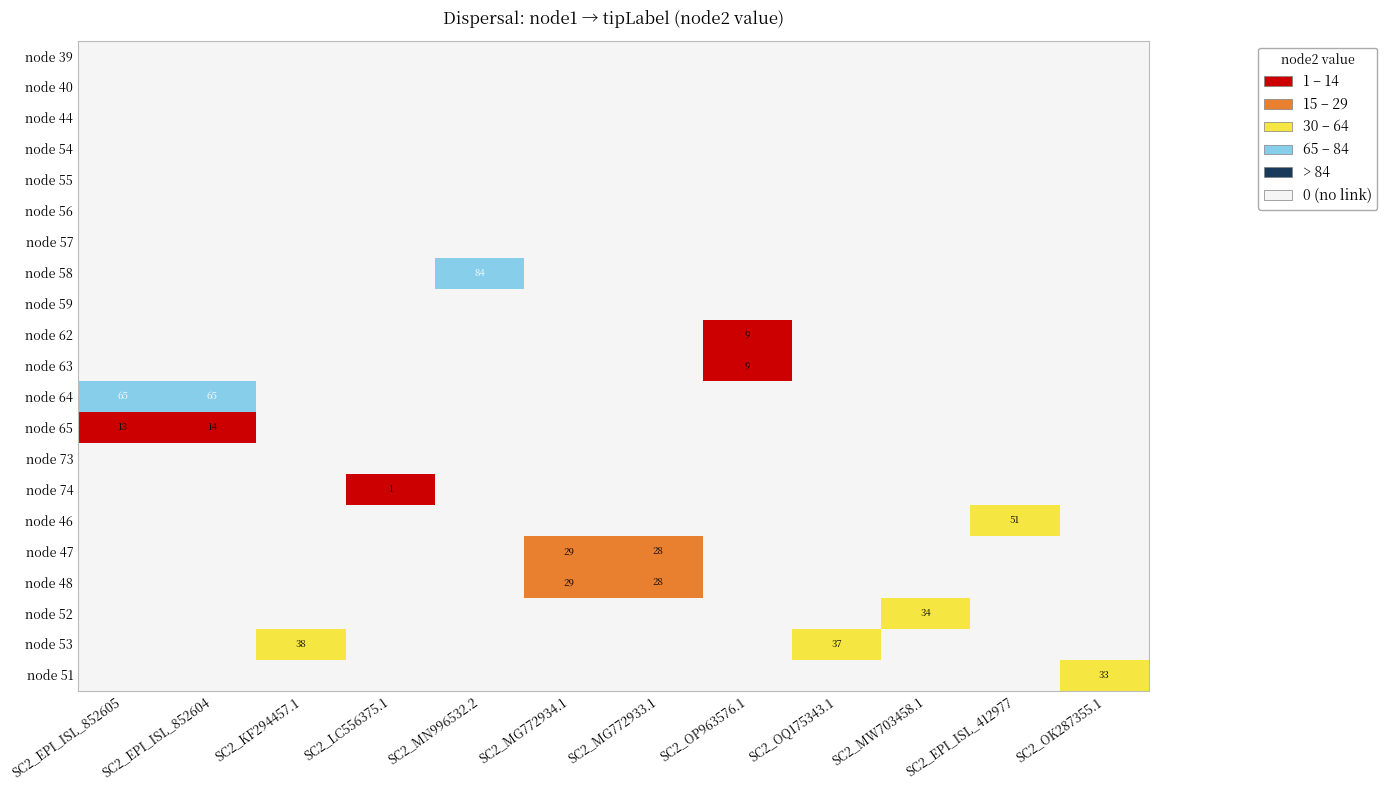

The value of node 58 at SC2_MN996532.2 is 84. True or false?

True